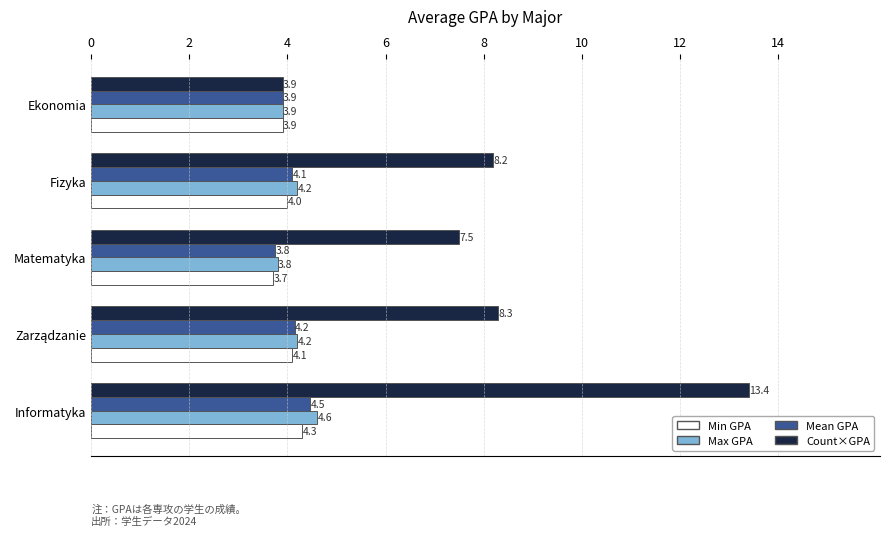

Which series has the widest spread of values?

Count×GPA